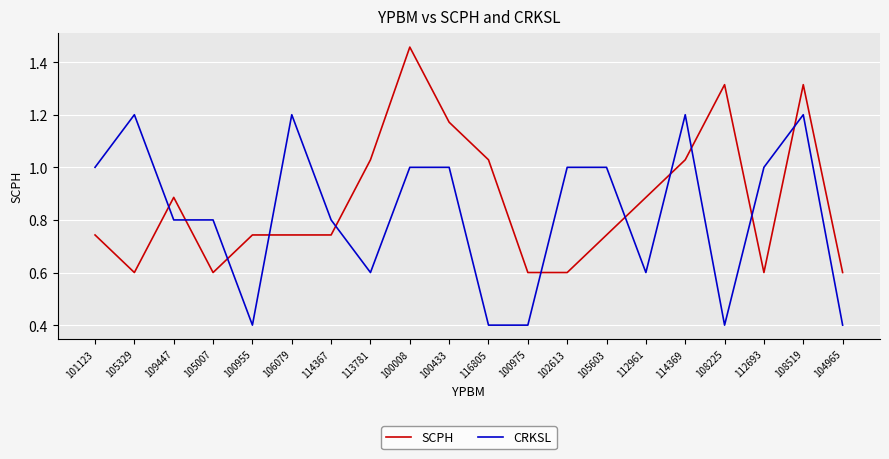

The value of CRKSL at 114369 is 0.7. True or false?

False